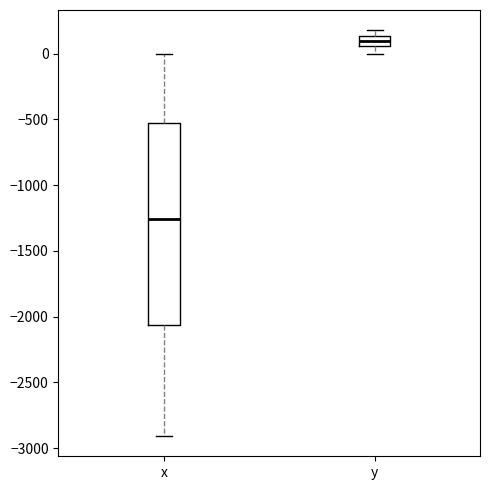

Reading left to right, read every box against the y-axis: the position of its median line, the range the box covers, and the ends of its whiskers. The values are not printed on the chart, so give them approximately, as read against the axis.

x: median -1250, box -2050 to -550, whiskers -2900 to 0
y: median 100, box 50 to 150, whiskers 0 to 200